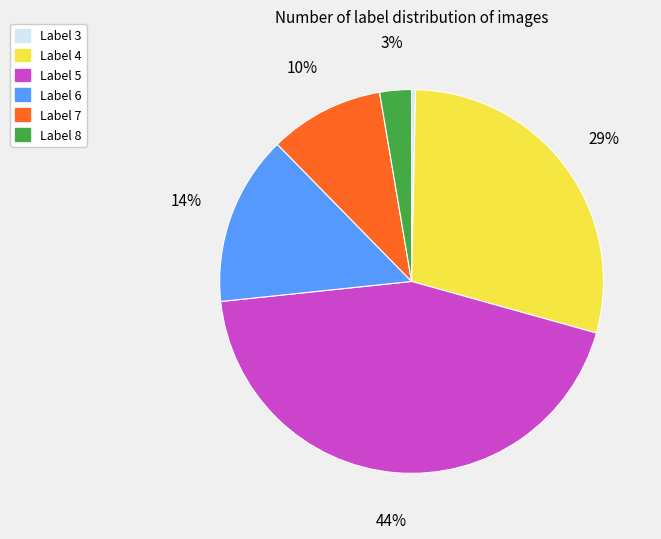

How many slices are in this pie chart?

6